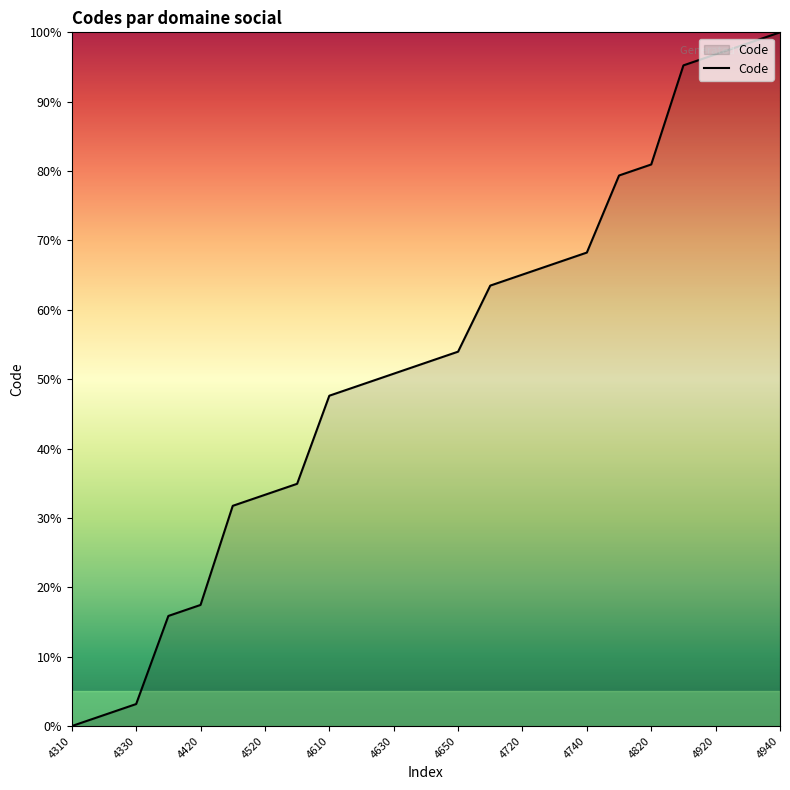

How many values are above zero?

22